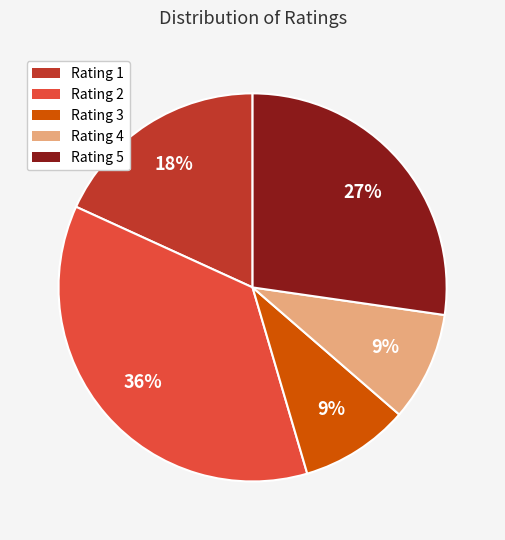

Is there any slice that represents more than half of the pie?

No